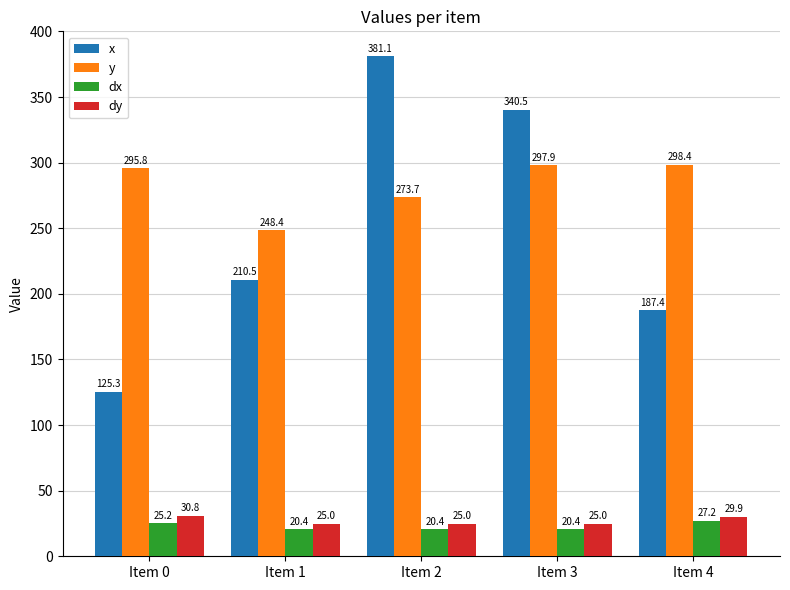

What is the difference between the highest and lowest values at Item 4?

271.2